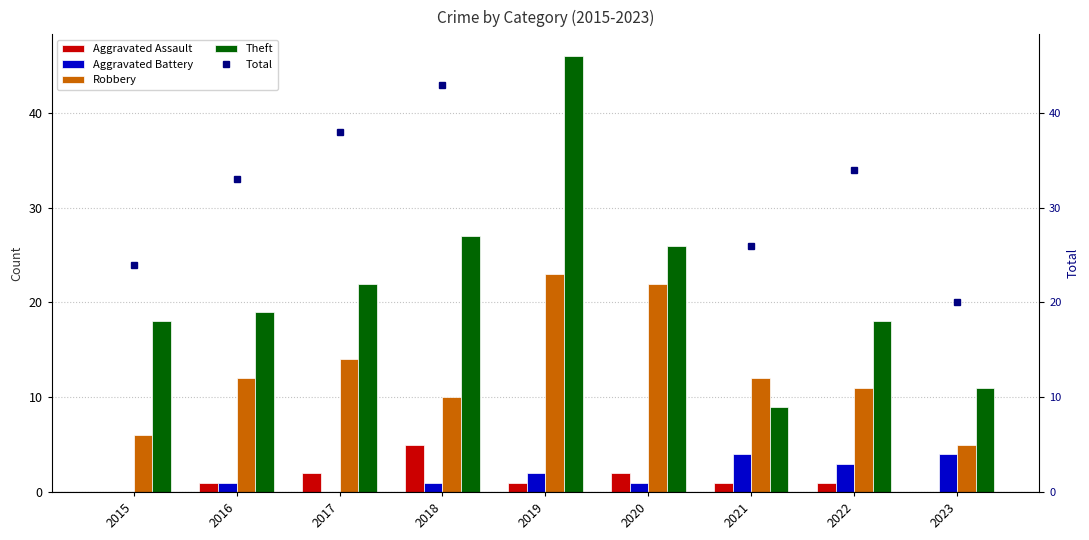

The Aggravated Battery series shows 4 at 2023. True or false?

True